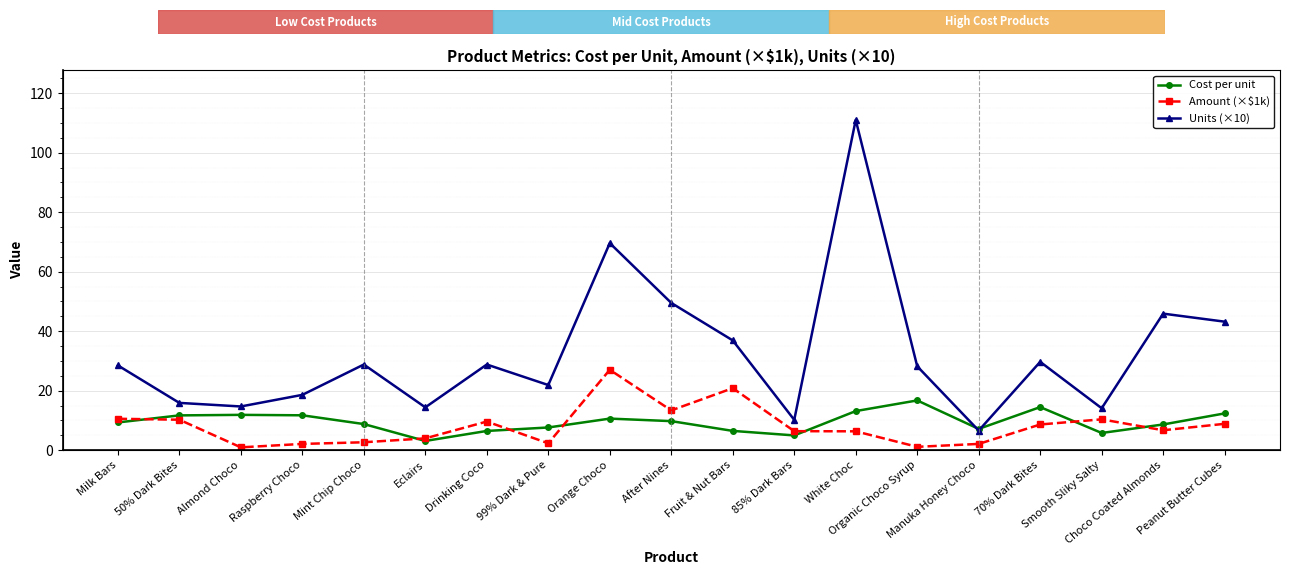

Is this an area chart (filled region under the line)?

No